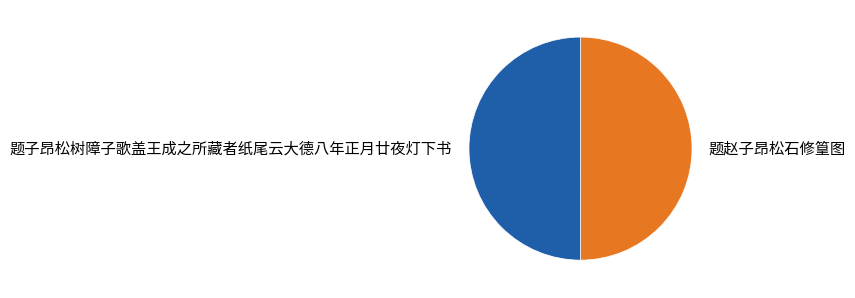

What is the ratio of the value at 题子昂松树障子歌盖王成之所藏者纸尾云大德八年正月廿夜灯下书 to the value at 题赵子昂松石修篁图?

1.0